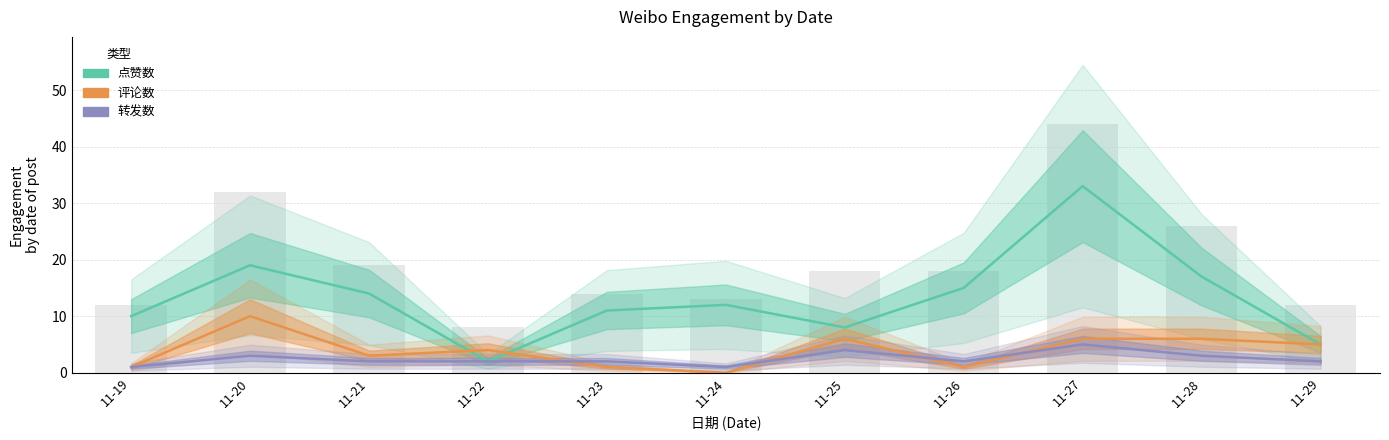

At 11-21, list the series in order from smallest to largest.

转发数, 评论数, 点赞数